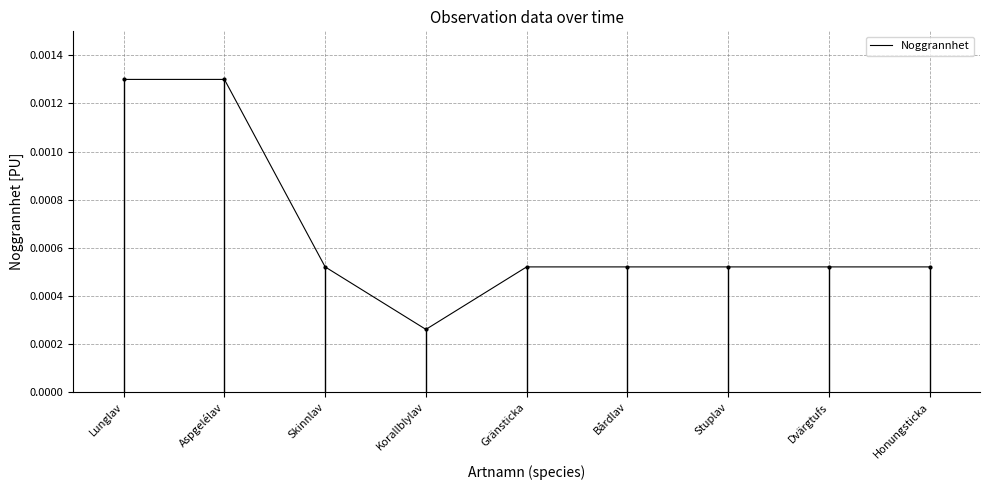

What position from the left is Dvärgtufs?

8